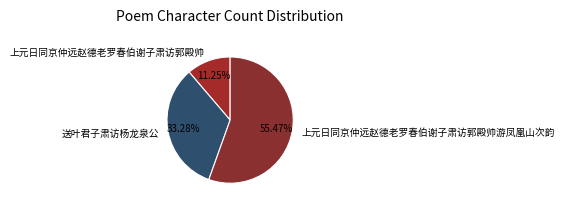

Count the number of slices in the pie.

3